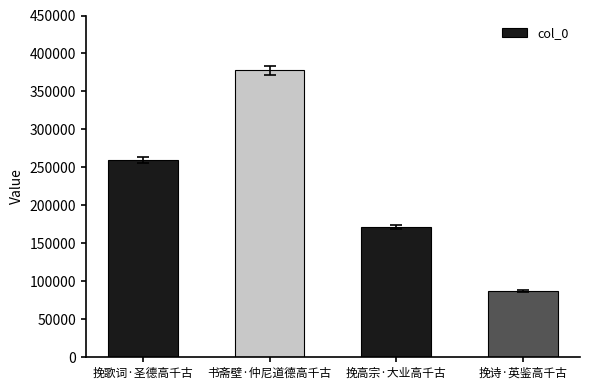

Reading left to right, list all the values displayed in this chart.

挽歌词·圣德高千古=259720	书斋壁·仲尼道德高千古=377859	挽高宗·大业高千古=171364	挽诗·英鉴高千古=86901